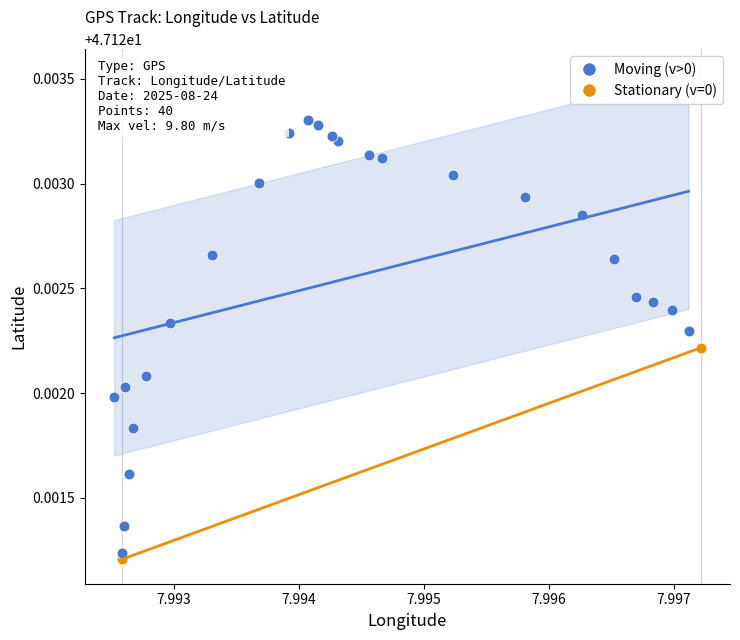

Which series has the widest spread of Y values?

Moving (v>0)